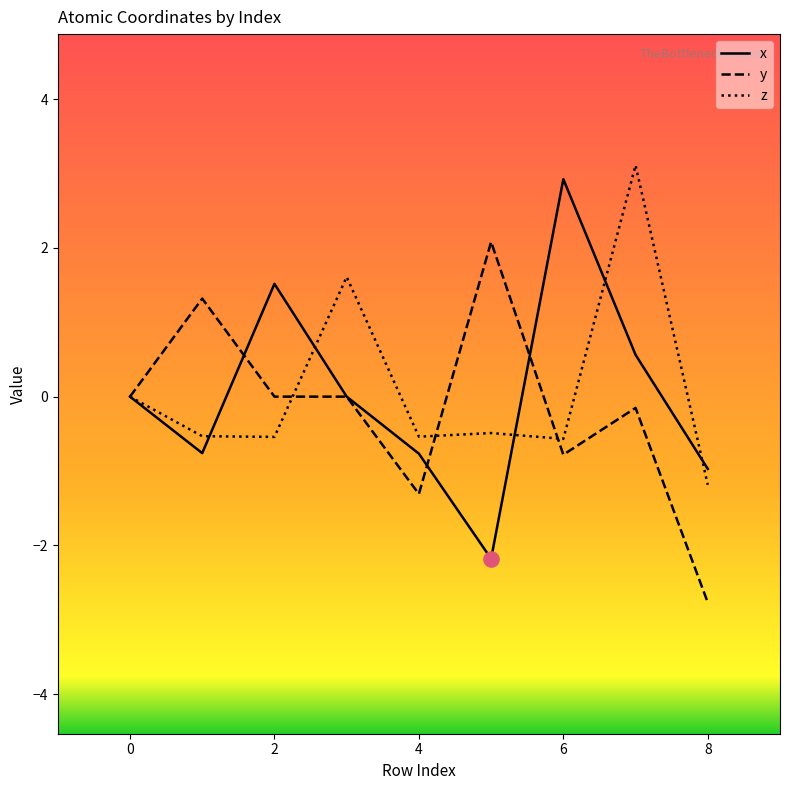

What are all the series names shown in the legend?

x, y, z